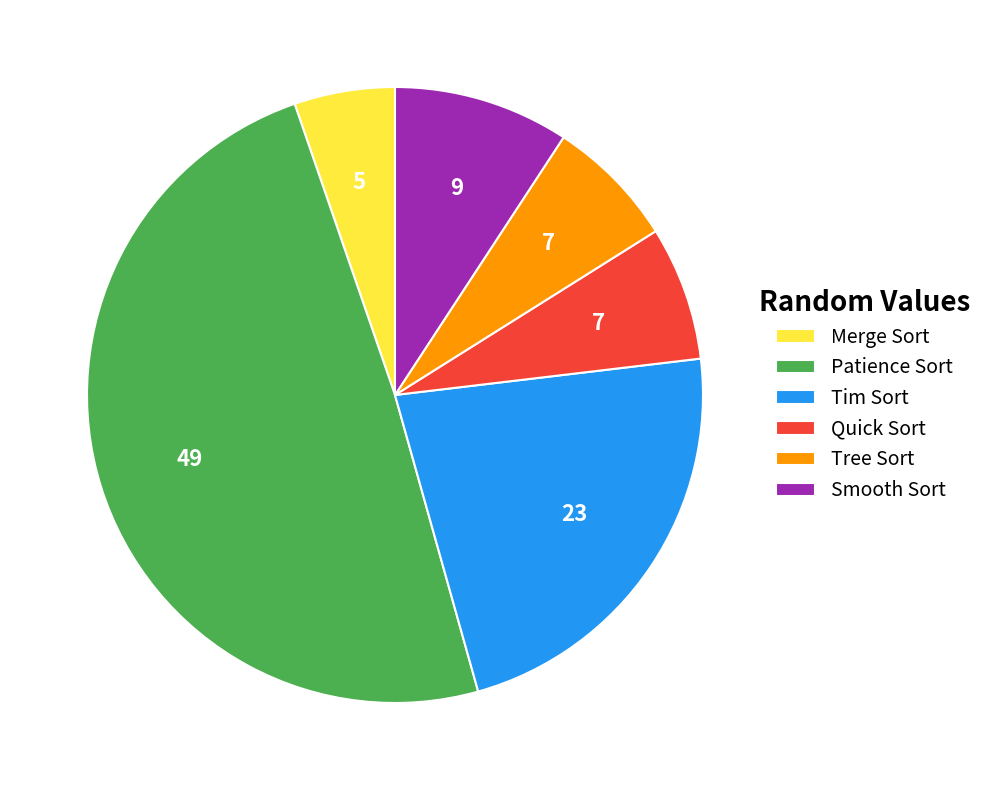

Which has a higher value, Patience Sort or Smooth Sort?

Patience Sort